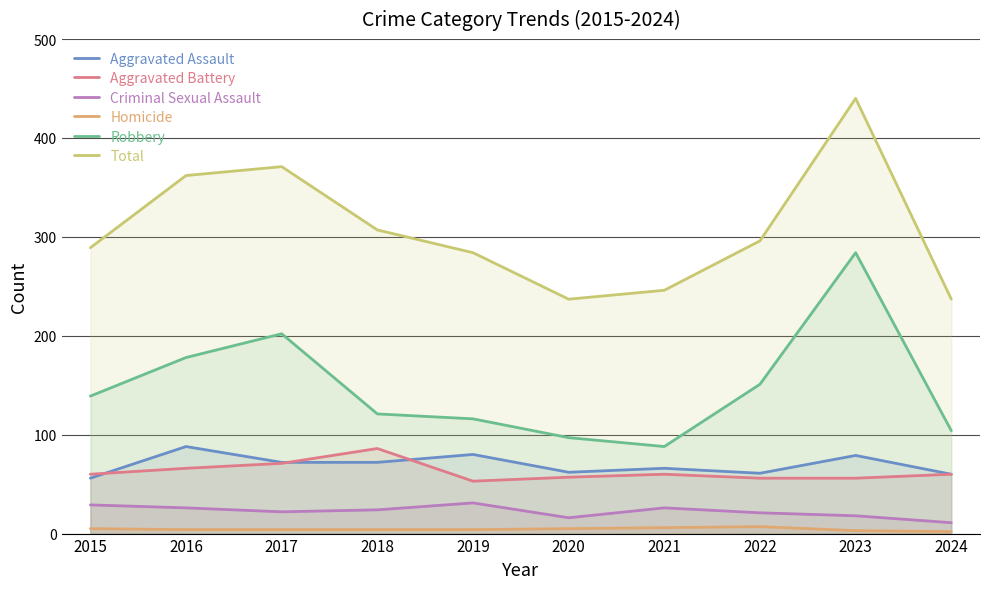

What is the difference between the maximum and minimum values in the Homicide series?

5